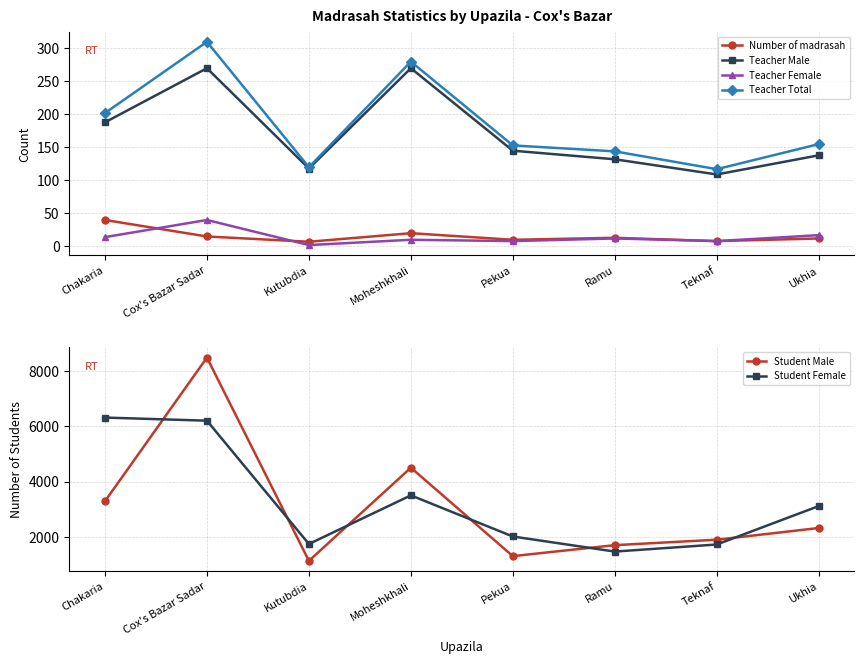

What are all the series names shown in the legend?

Number of madrasah, Teacher Male, Teacher Female, Teacher Total, Student Male, Student Female